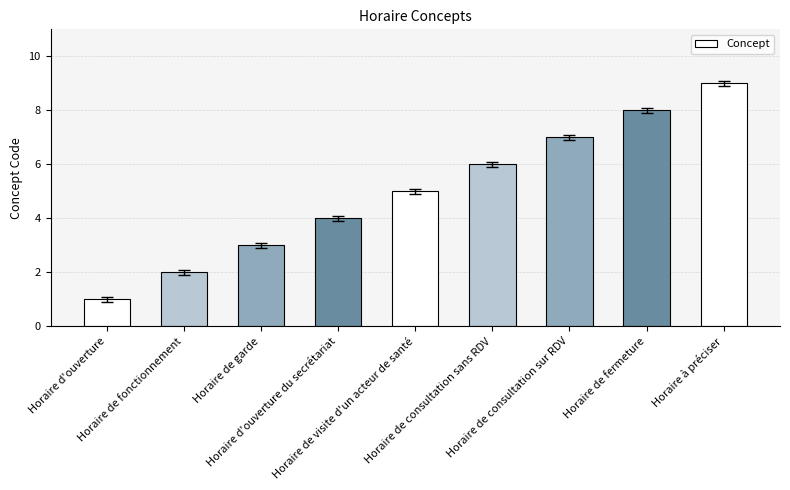

Reading left to right, list all the values displayed in this chart.

Horaire d'ouverture=1	Horaire de fonctionnement=2	Horaire de garde=3	Horaire d'ouverture du secrétariat=4	Horaire de visite d'un acteur de santé=5	Horaire de consultation sans RDV=6	Horaire de consultation sur RDV=7	Horaire de fermeture=8	Horaire à préciser=9